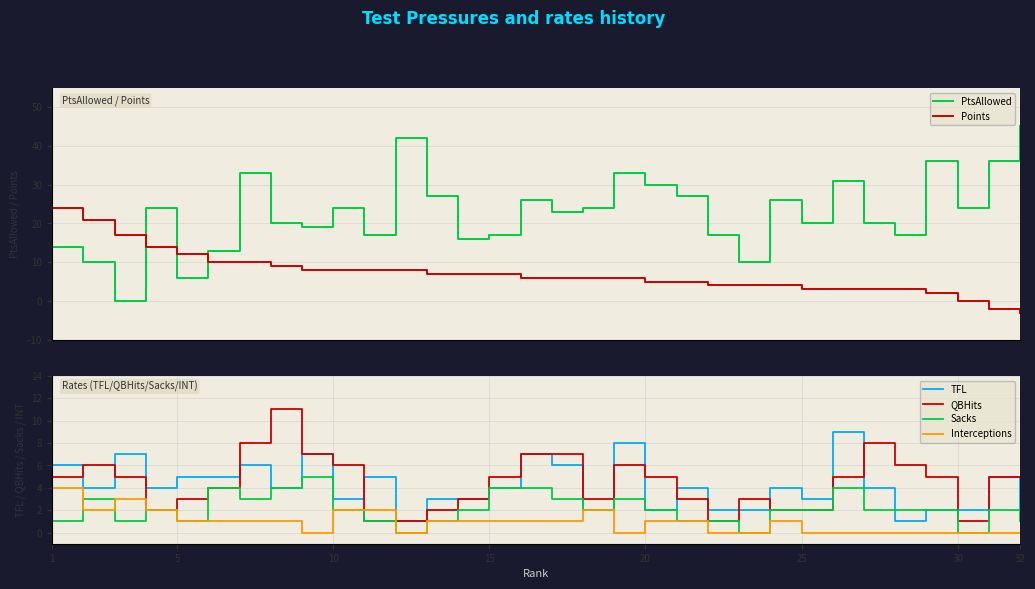

In Interceptions, how many points are higher than both neighbors (excluding endpoints)?

3